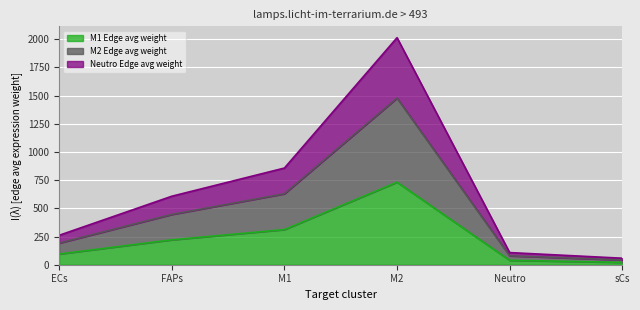

What position from the right is sCs?

1